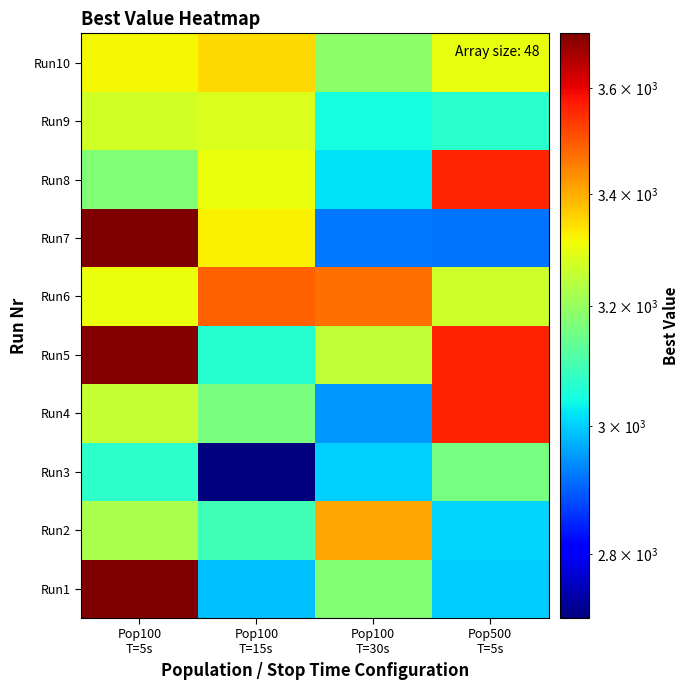

Rank the series by their maximum value, from highest to lowest.

Run7, Run1, Run5, Run4, Run8, Run6, Run2, Run10, Run9, Run3